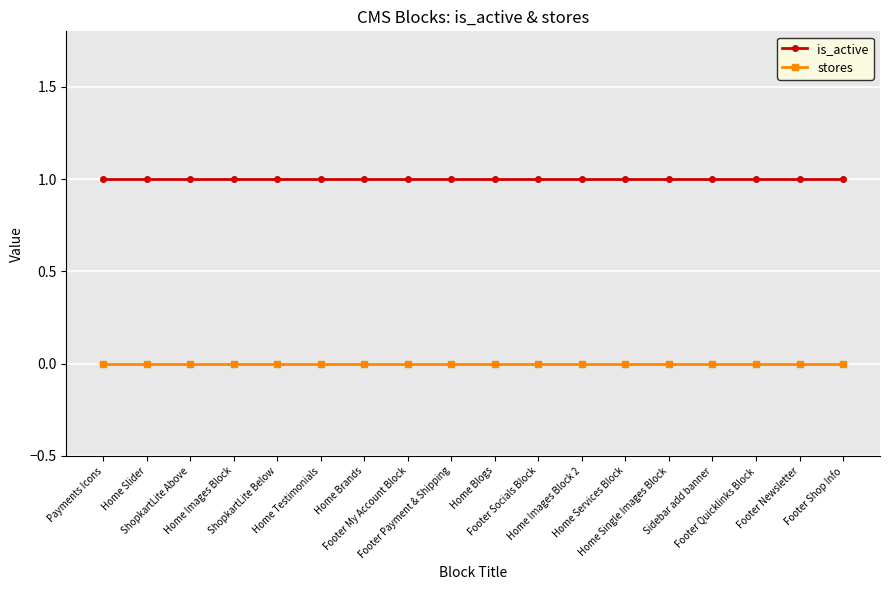

True or false: stores and is_active cross at least once.

False